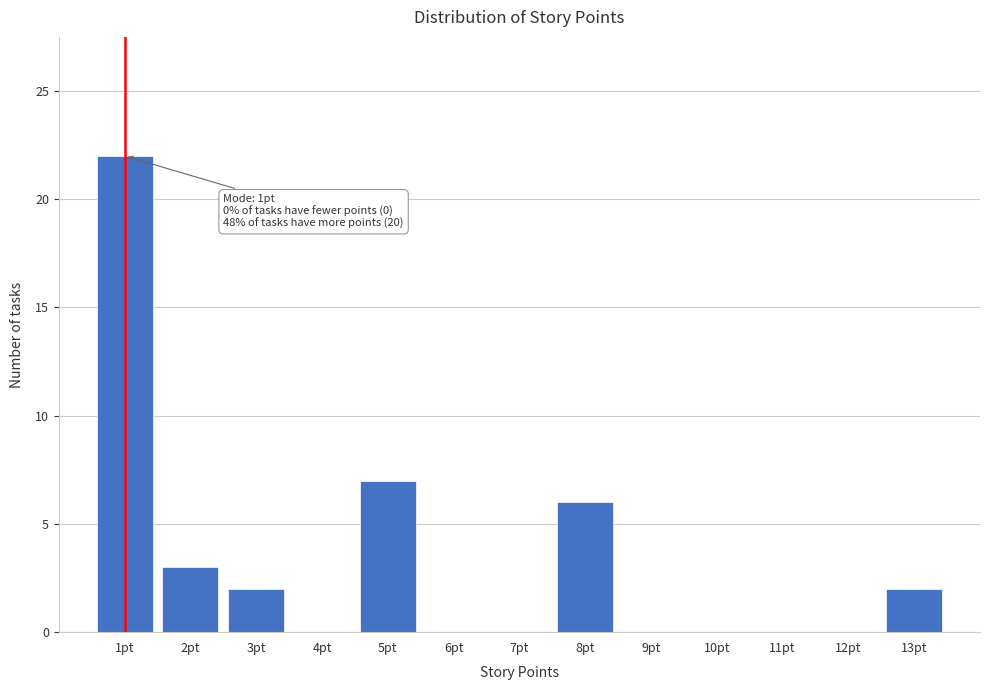

Over which range of the x-axis is the bar tallest?

0.5 to 1.5